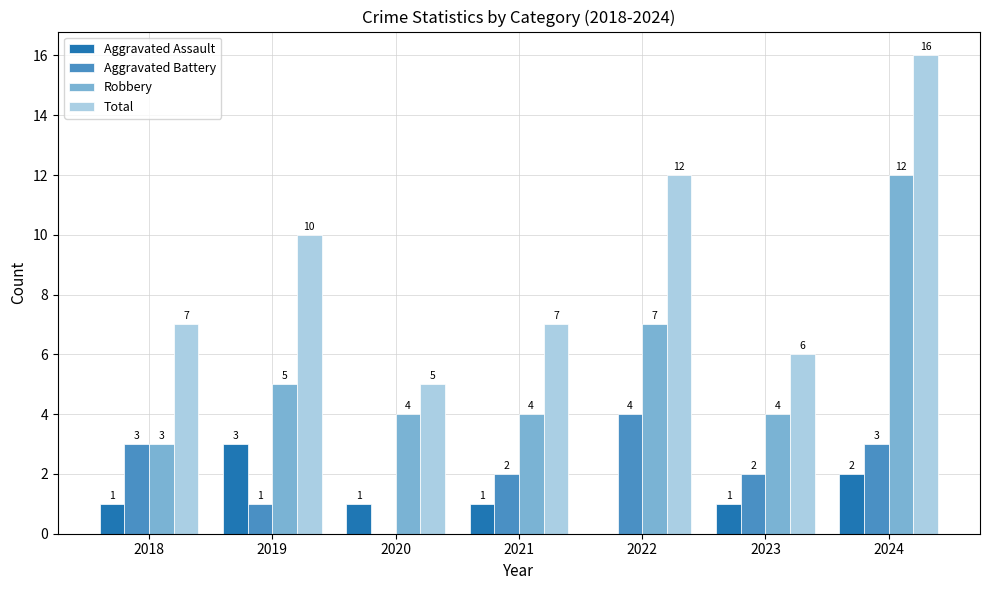

What is the sum of all Total values?

63